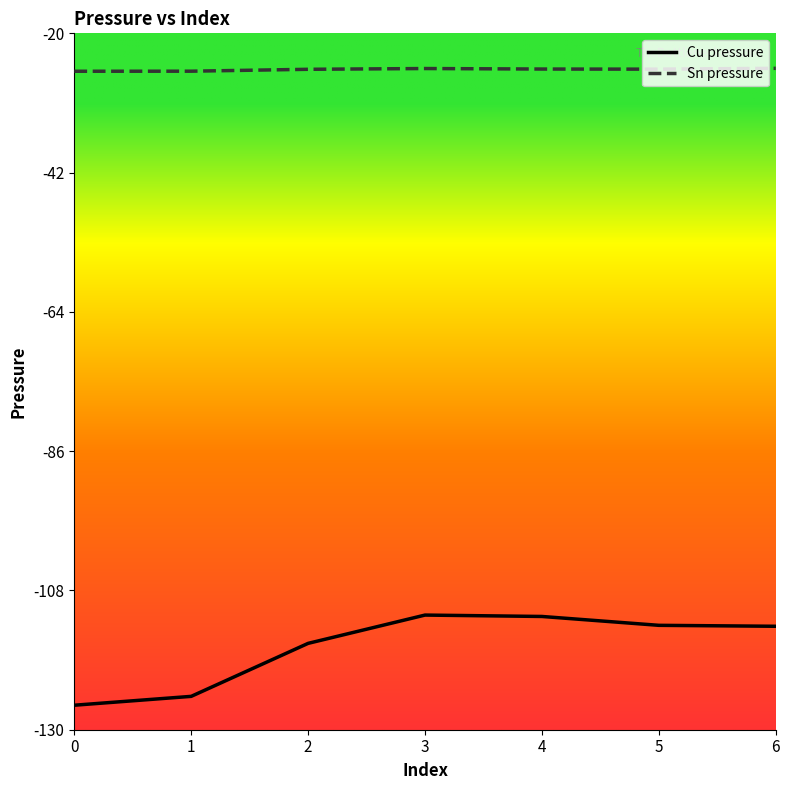

True or false: Cu pressure and Sn pressure intersect in this chart.

False